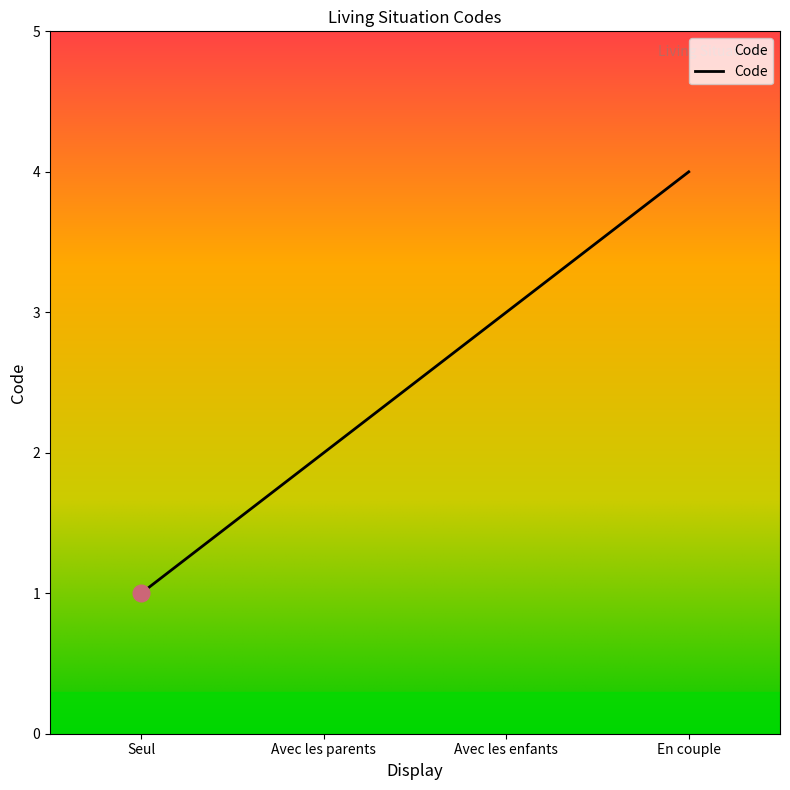

Which label corresponds to the largest value in the chart?

En couple